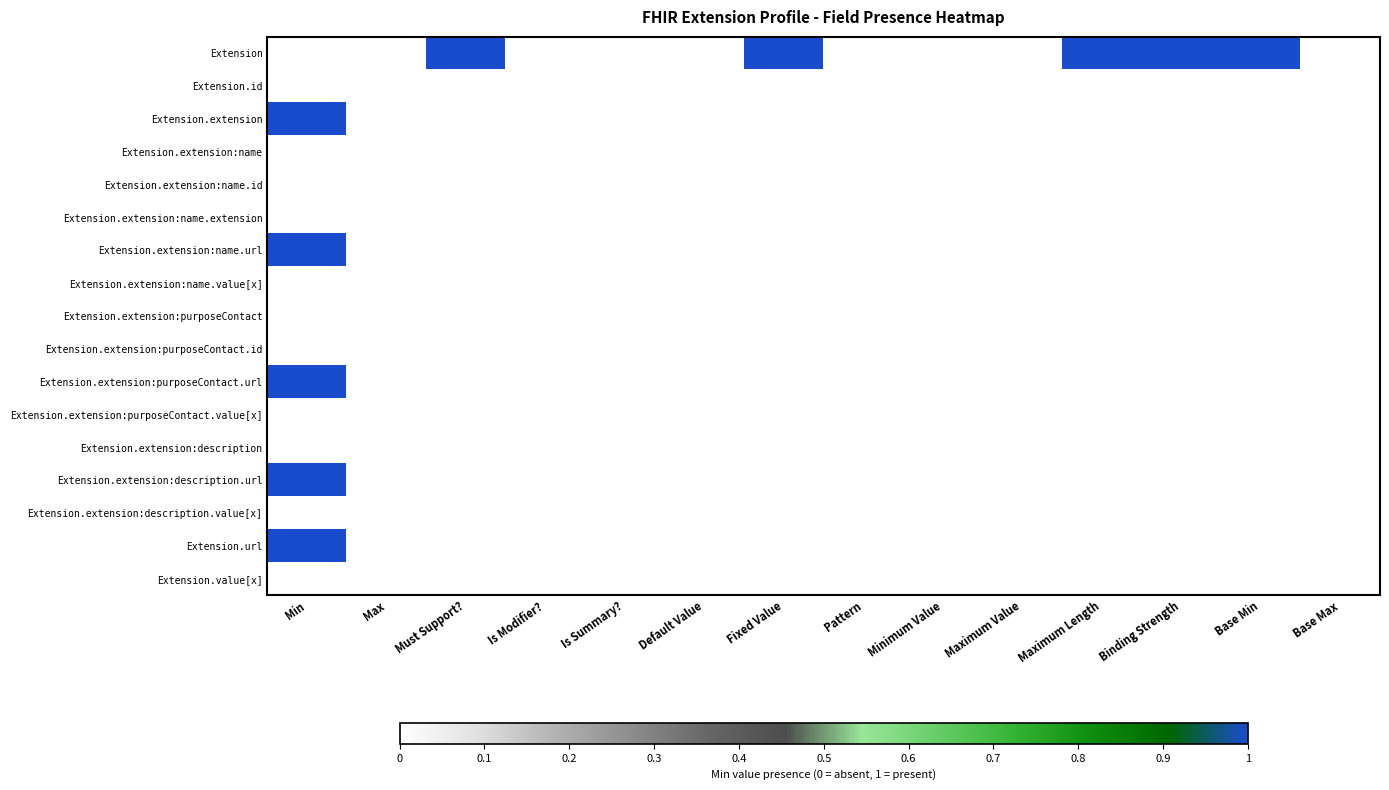

Reading left to right, transcribe all the data shown in this chart.

Extension: Min=0	Max=0	Must Support?=1	Is Modifier?=0	Is Summary?=0	Default Value=0	Fixed Value=1	Pattern=0	Minimum Value=0	Maximum Value=0	Maximum Length=1	Binding Strength=1	Base Min=1	Base Max=0
Extension.id: Min=0	Max=0	Must Support?=0	Is Modifier?=0	Is Summary?=0	Default Value=0	Fixed Value=0	Pattern=0	Minimum Value=0	Maximum Value=0	Maximum Length=0	Binding Strength=0	Base Min=0	Base Max=0
Extension.extension: Min=1	Max=0	Must Support?=0	Is Modifier?=0	Is Summary?=0	Default Value=0	Fixed Value=0	Pattern=0	Minimum Value=0	Maximum Value=0	Maximum Length=0	Binding Strength=0	Base Min=0	Base Max=0
Extension.extension:name: Min=0	Max=0	Must Support?=0	Is Modifier?=0	Is Summary?=0	Default Value=0	Fixed Value=0	Pattern=0	Minimum Value=0	Maximum Value=0	Maximum Length=0	Binding Strength=0	Base Min=0	Base Max=0
Extension.extension:name.id: Min=0	Max=0	Must Support?=0	Is Modifier?=0	Is Summary?=0	Default Value=0	Fixed Value=0	Pattern=0	Minimum Value=0	Maximum Value=0	Maximum Length=0	Binding Strength=0	Base Min=0	Base Max=0
Extension.extension:name.extension: Min=0	Max=0	Must Support?=0	Is Modifier?=0	Is Summary?=0	Default Value=0	Fixed Value=0	Pattern=0	Minimum Value=0	Maximum Value=0	Maximum Length=0	Binding Strength=0	Base Min=0	Base Max=0
Extension.extension:name.url: Min=1	Max=0	Must Support?=0	Is Modifier?=0	Is Summary?=0	Default Value=0	Fixed Value=0	Pattern=0	Minimum Value=0	Maximum Value=0	Maximum Length=0	Binding Strength=0	Base Min=0	Base Max=0
Extension.extension:name.value[x]: Min=0	Max=0	Must Support?=0	Is Modifier?=0	Is Summary?=0	Default Value=0	Fixed Value=0	Pattern=0	Minimum Value=0	Maximum Value=0	Maximum Length=0	Binding Strength=0	Base Min=0	Base Max=0
Extension.extension:purposeContact: Min=0	Max=0	Must Support?=0	Is Modifier?=0	Is Summary?=0	Default Value=0	Fixed Value=0	Pattern=0	Minimum Value=0	Maximum Value=0	Maximum Length=0	Binding Strength=0	Base Min=0	Base Max=0
Extension.extension:purposeContact.id: Min=0	Max=0	Must Support?=0	Is Modifier?=0	Is Summary?=0	Default Value=0	Fixed Value=0	Pattern=0	Minimum Value=0	Maximum Value=0	Maximum Length=0	Binding Strength=0	Base Min=0	Base Max=0
Extension.extension:purposeContact.url: Min=1	Max=0	Must Support?=0	Is Modifier?=0	Is Summary?=0	Default Value=0	Fixed Value=0	Pattern=0	Minimum Value=0	Maximum Value=0	Maximum Length=0	Binding Strength=0	Base Min=0	Base Max=0
Extension.extension:purposeContact.value[x]: Min=0	Max=0	Must Support?=0	Is Modifier?=0	Is Summary?=0	Default Value=0	Fixed Value=0	Pattern=0	Minimum Value=0	Maximum Value=0	Maximum Length=0	Binding Strength=0	Base Min=0	Base Max=0
Extension.extension:description: Min=0	Max=0	Must Support?=0	Is Modifier?=0	Is Summary?=0	Default Value=0	Fixed Value=0	Pattern=0	Minimum Value=0	Maximum Value=0	Maximum Length=0	Binding Strength=0	Base Min=0	Base Max=0
Extension.extension:description.url: Min=1	Max=0	Must Support?=0	Is Modifier?=0	Is Summary?=0	Default Value=0	Fixed Value=0	Pattern=0	Minimum Value=0	Maximum Value=0	Maximum Length=0	Binding Strength=0	Base Min=0	Base Max=0
Extension.extension:description.value[x]: Min=0	Max=0	Must Support?=0	Is Modifier?=0	Is Summary?=0	Default Value=0	Fixed Value=0	Pattern=0	Minimum Value=0	Maximum Value=0	Maximum Length=0	Binding Strength=0	Base Min=0	Base Max=0
Extension.url: Min=1	Max=0	Must Support?=0	Is Modifier?=0	Is Summary?=0	Default Value=0	Fixed Value=0	Pattern=0	Minimum Value=0	Maximum Value=0	Maximum Length=0	Binding Strength=0	Base Min=0	Base Max=0
Extension.value[x]: Min=0	Max=0	Must Support?=0	Is Modifier?=0	Is Summary?=0	Default Value=0	Fixed Value=0	Pattern=0	Minimum Value=0	Maximum Value=0	Maximum Length=0	Binding Strength=0	Base Min=0	Base Max=0